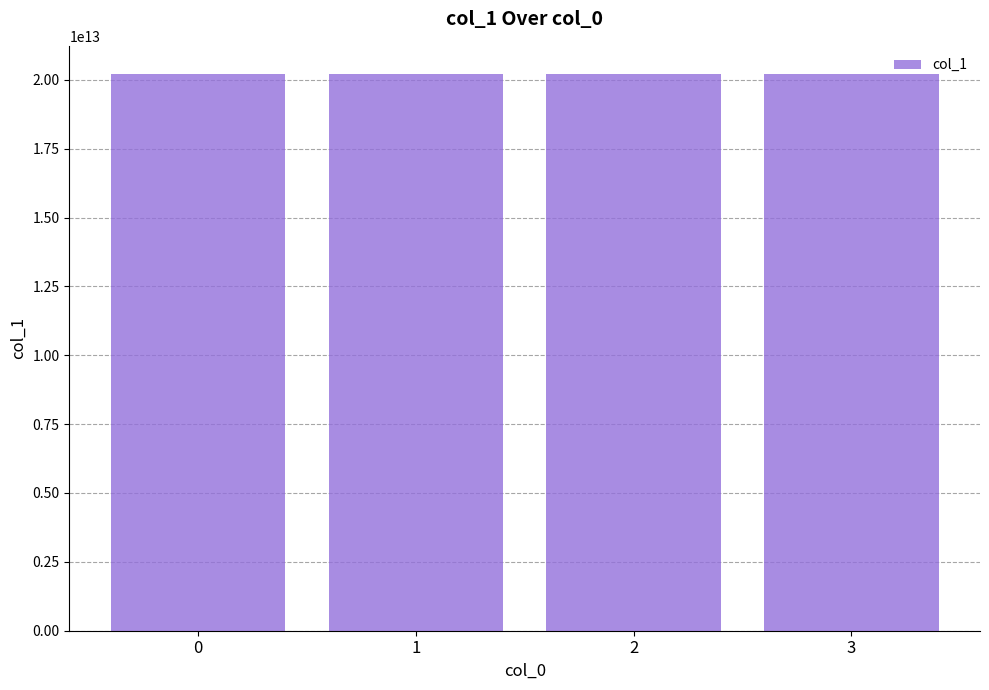

Count the number of data series in this chart.

1